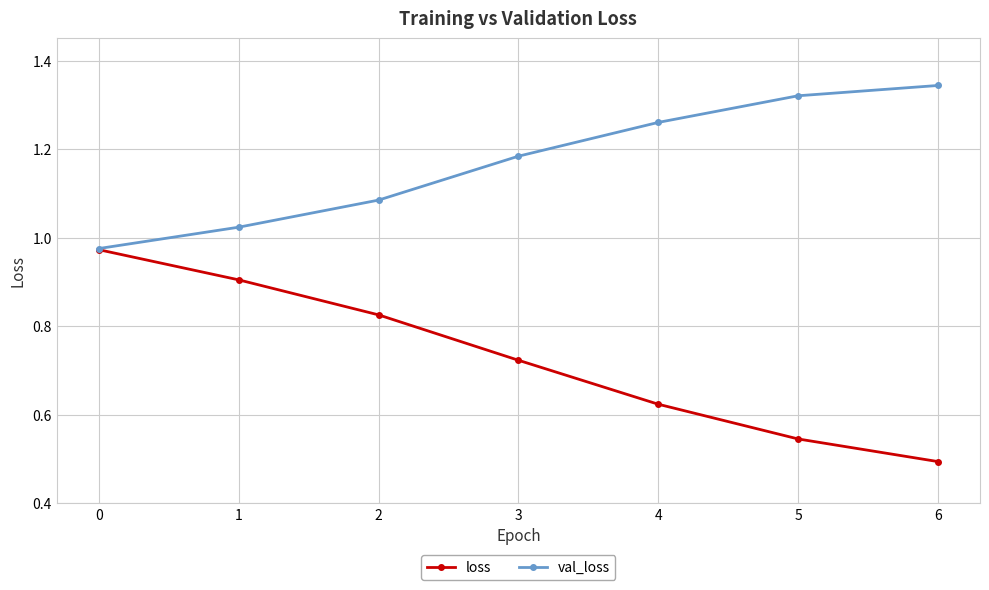

The loss series shows 1.2 at 3. True or false?

False